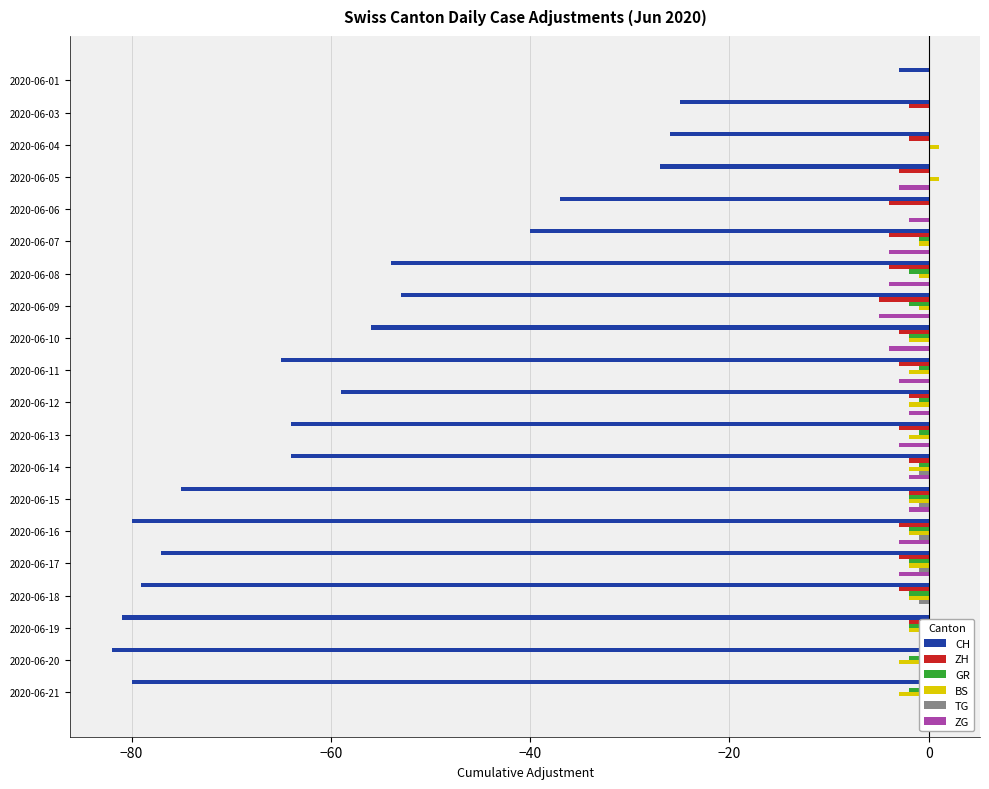

What is the difference between the maximum and second lowest values in the ZH series?

4